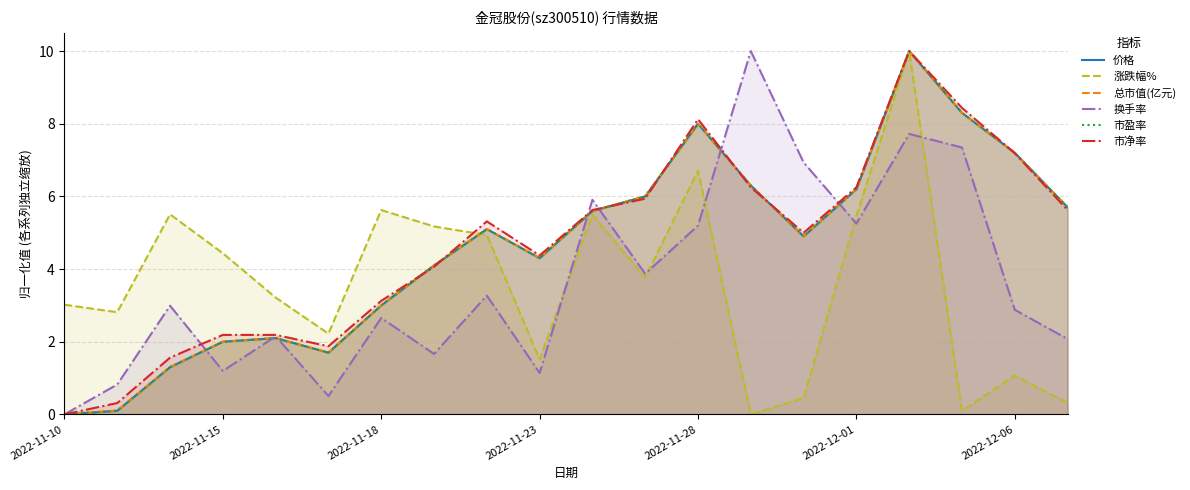

How many intersections are there between 换手率 and 市净率?

5